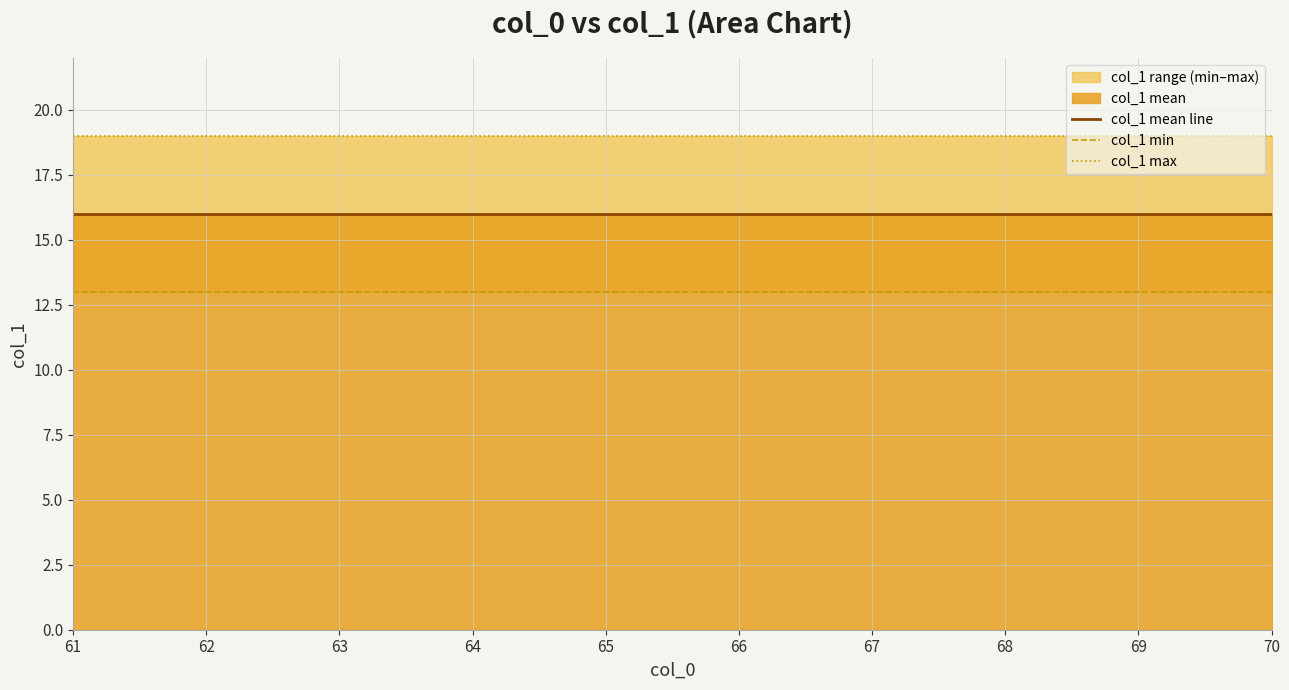

What is the sum of the col_1 mean line values at 68 and 66?

32